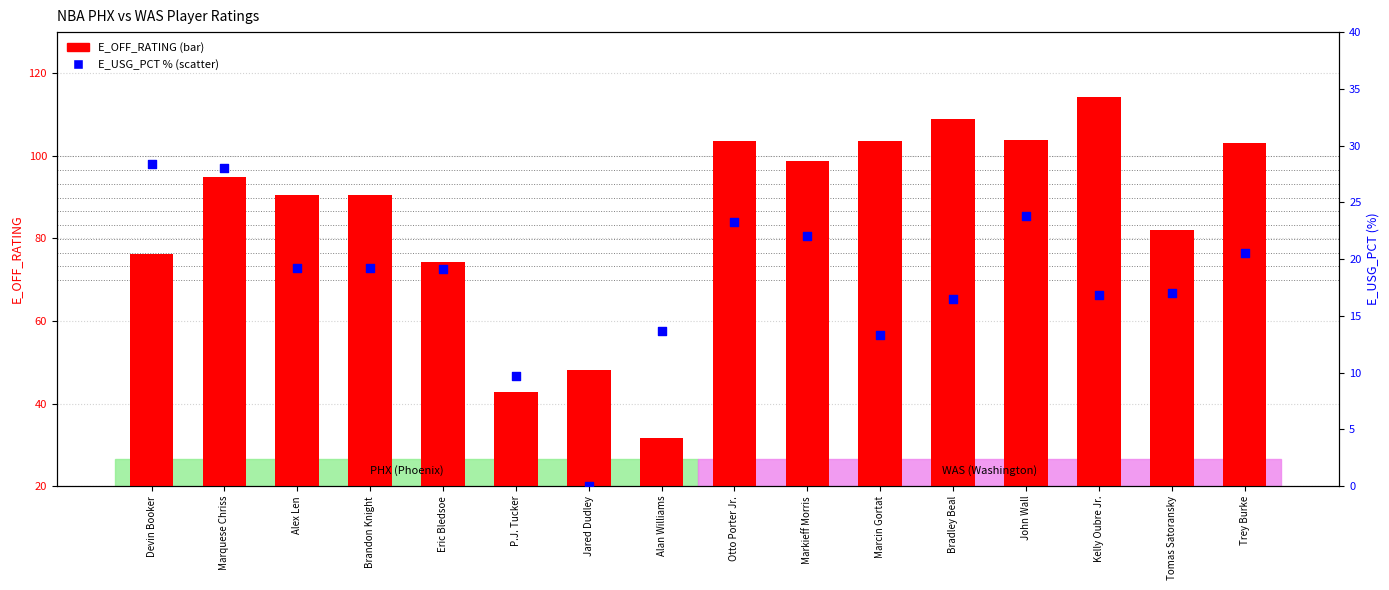

What are all the series names shown in the legend?

E_OFF_RATING, E_USG_PCT (%)